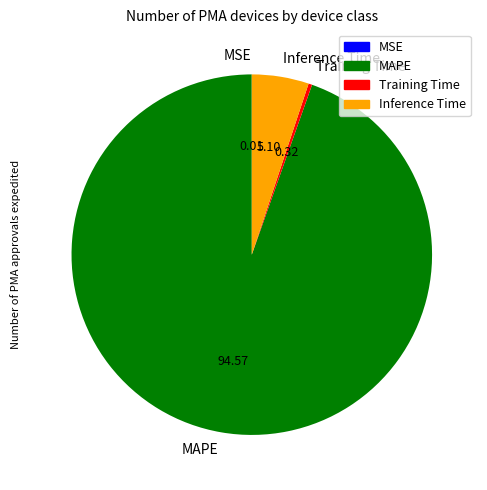

Which category has the biggest portion of the pie?

MAPE